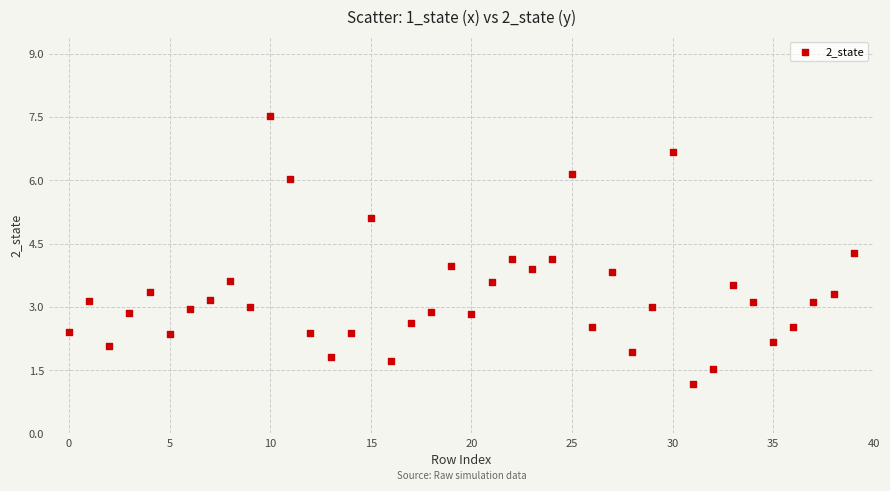

What is the range of Y values (max minus min)?

6.4